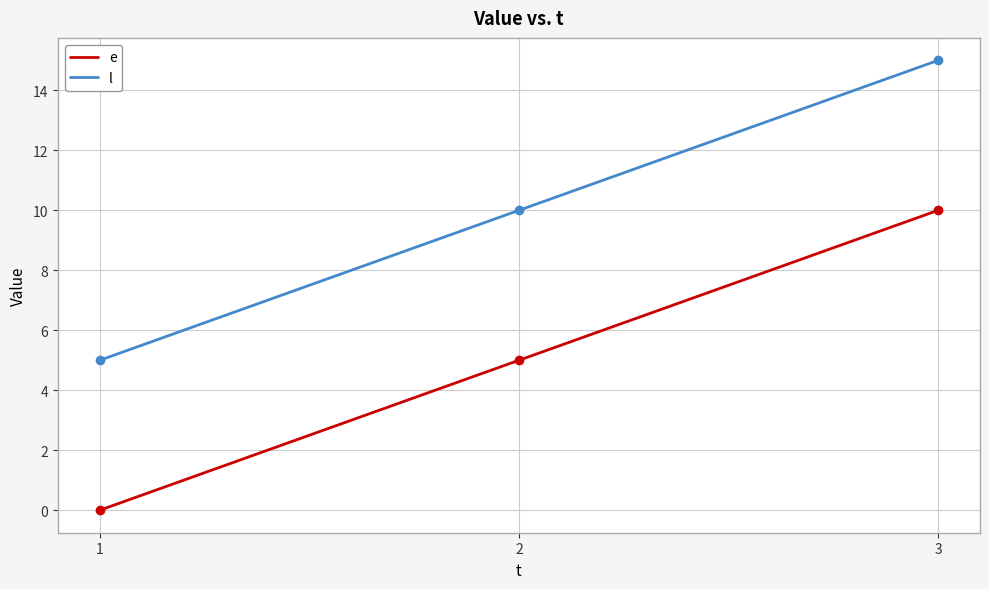

What is the difference between the highest and lowest values at 1?

5